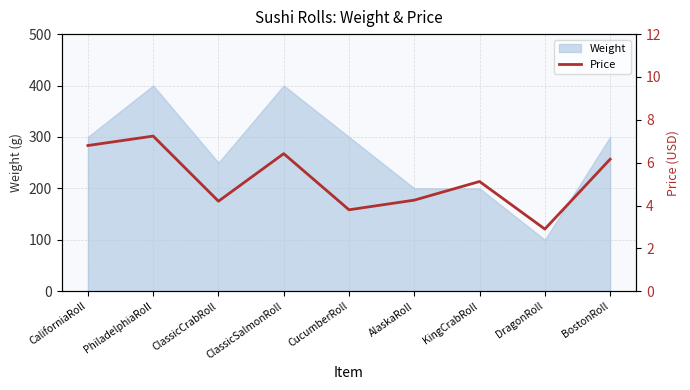

How many lines are shown in the chart?

1